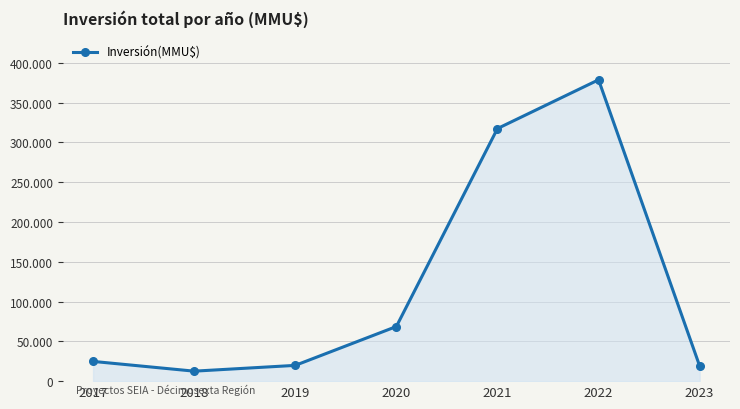

List the labels in order of value, smallest first.

2018, 2023, 2019, 2017, 2020, 2021, 2022